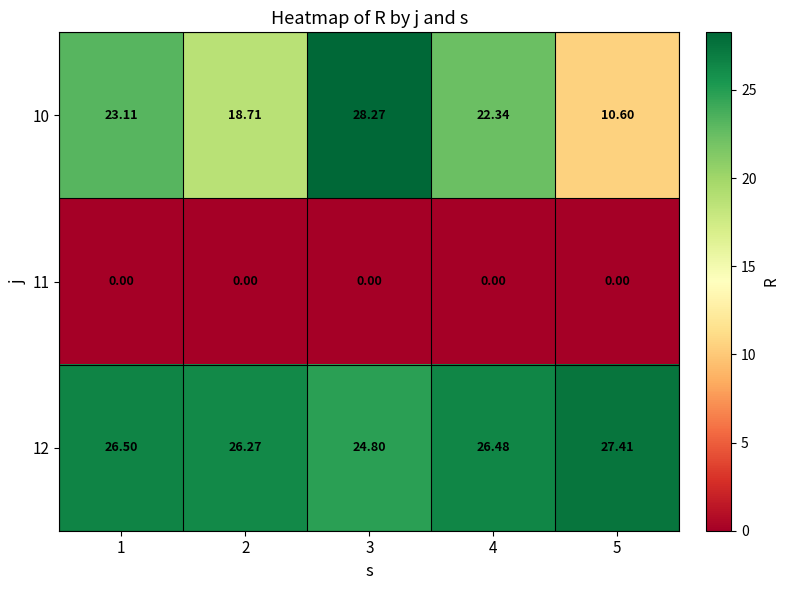

Is the value of 11 at 4 greater than the value of 12 at 1?

No